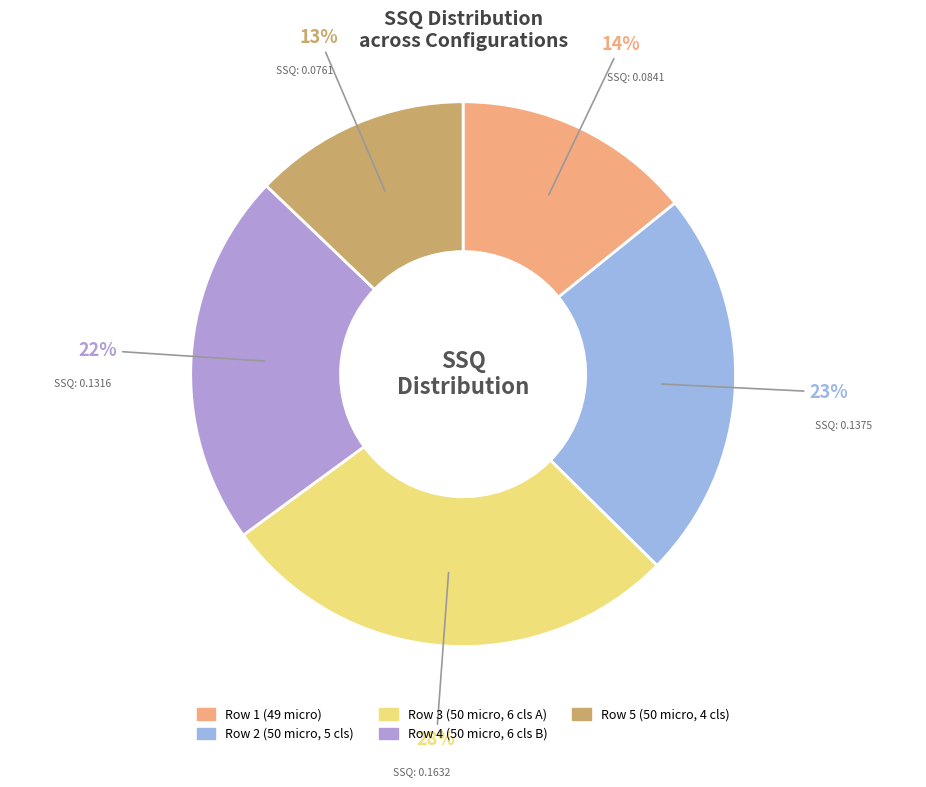

Count the number of slices in the pie.

5